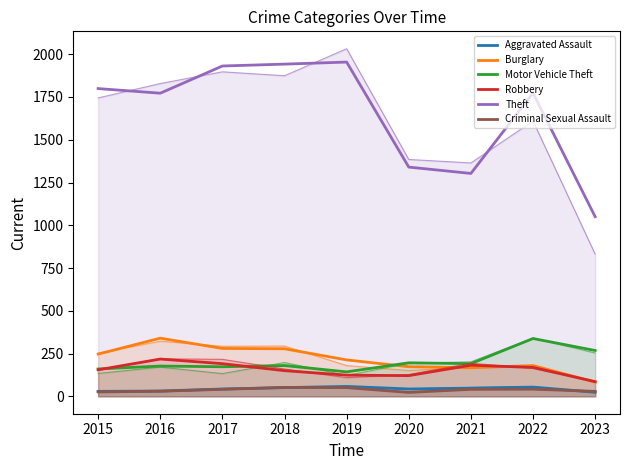

True or false: Robbery has more than 1 interior local peaks.

True